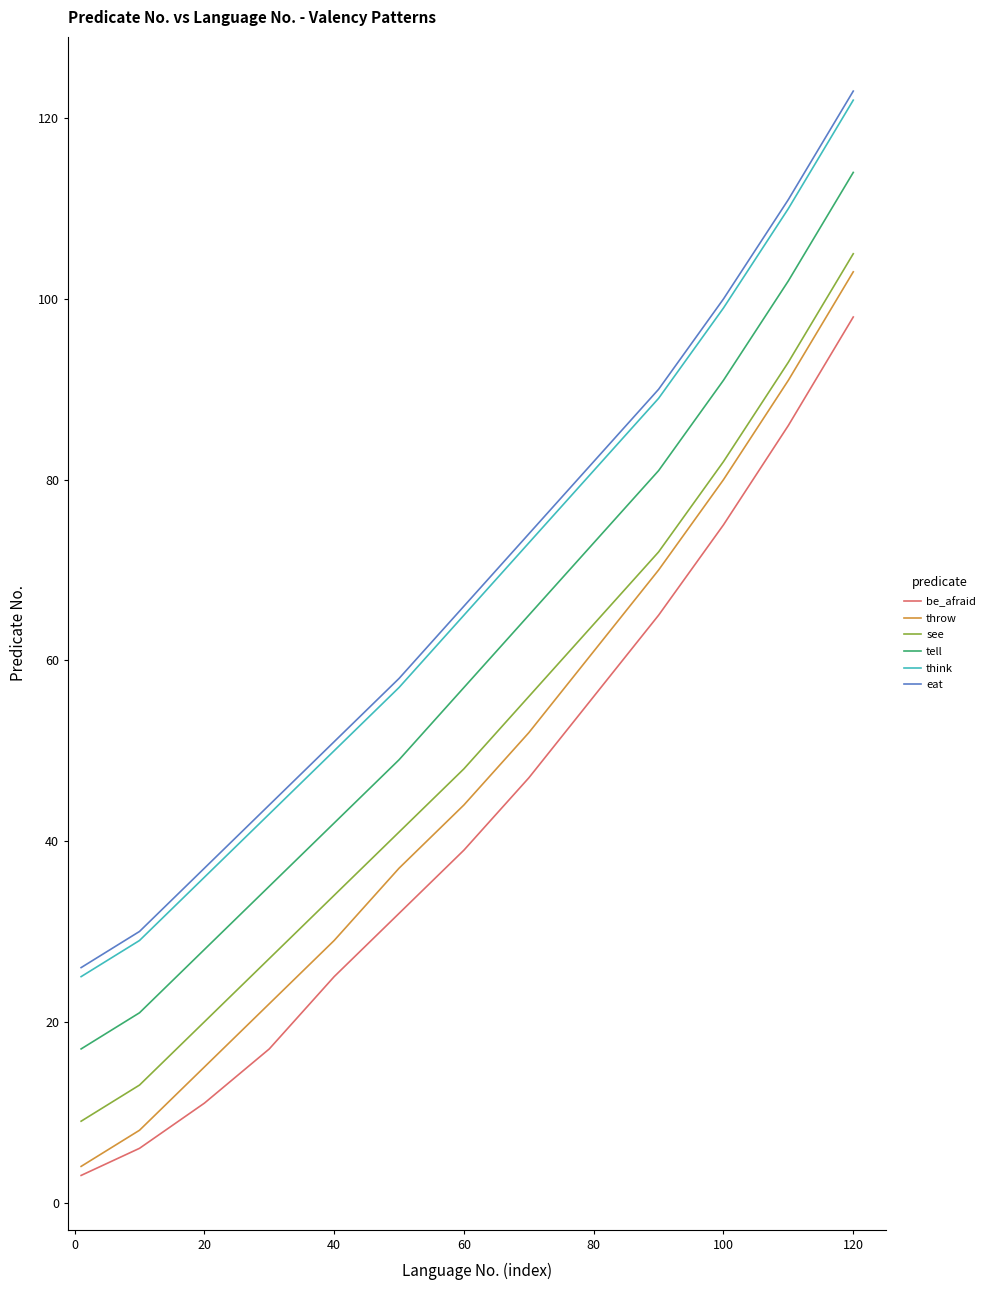

What is the difference between the maximum and minimum values in the see series?

96